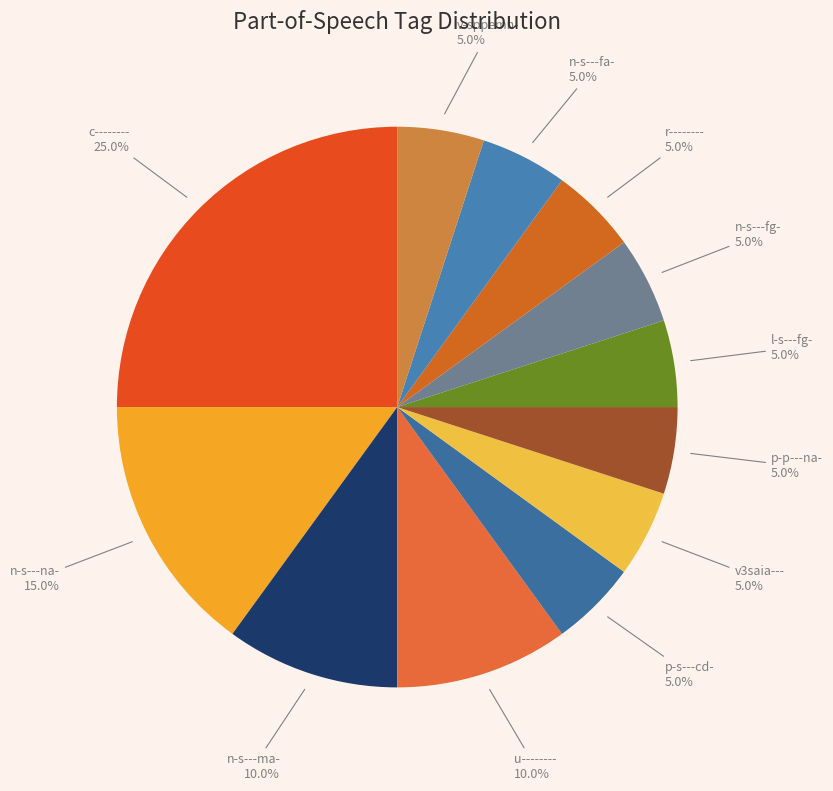

Is there a majority slice in this chart?

No